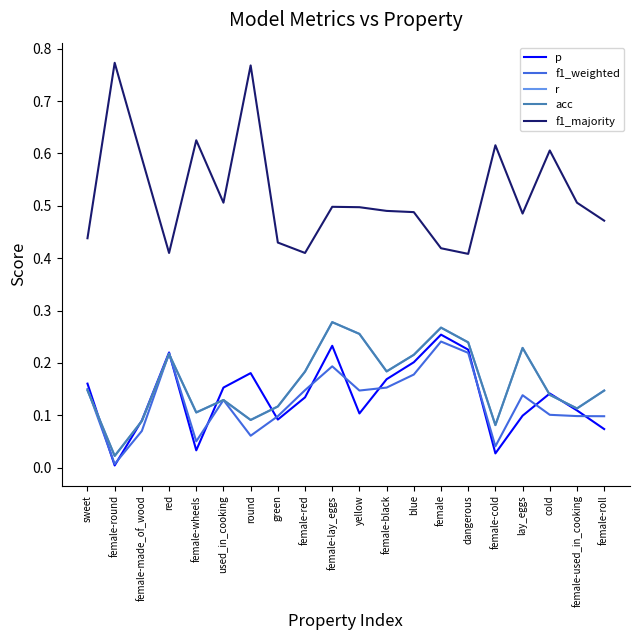

Does the chart have visible grid lines?

No